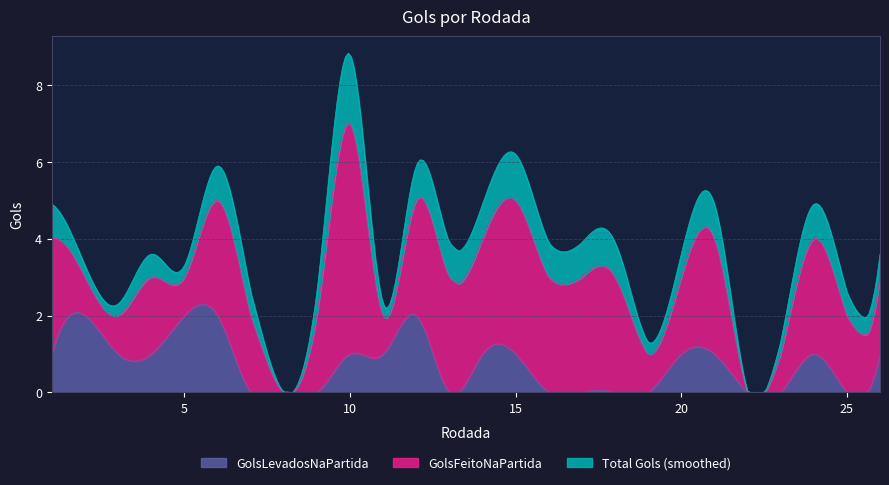

Between 1 and 2, which series saw the biggest shift?

GolsFeitoNaPartida